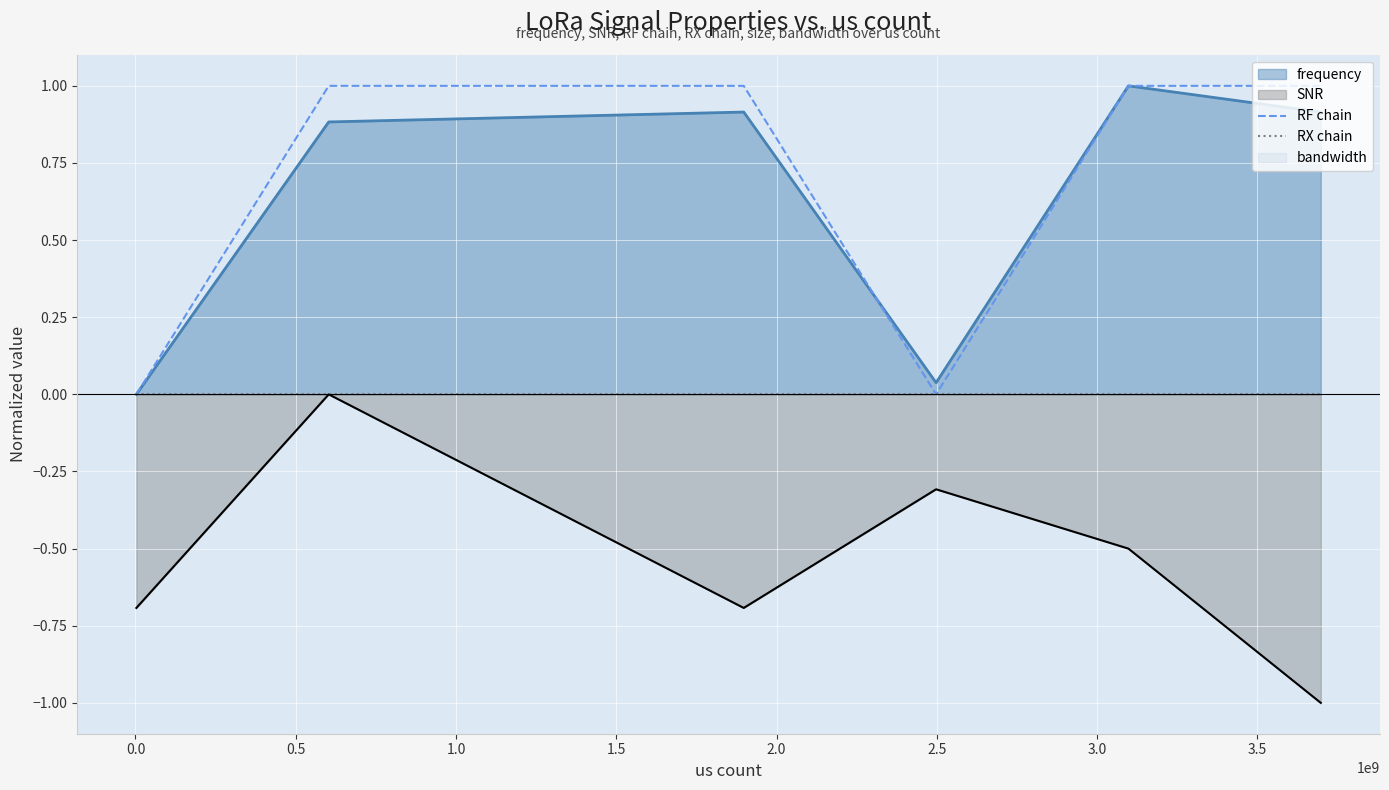

True or false: RF chain and SNR intersect in this chart.

False